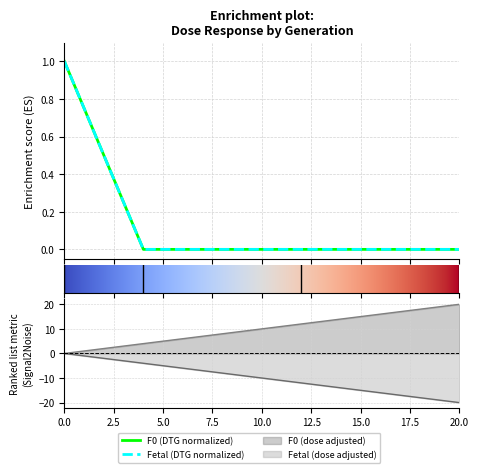

True or false: F0_mg_kg_day and Fetal_mg_kg_day cross at least once.

False